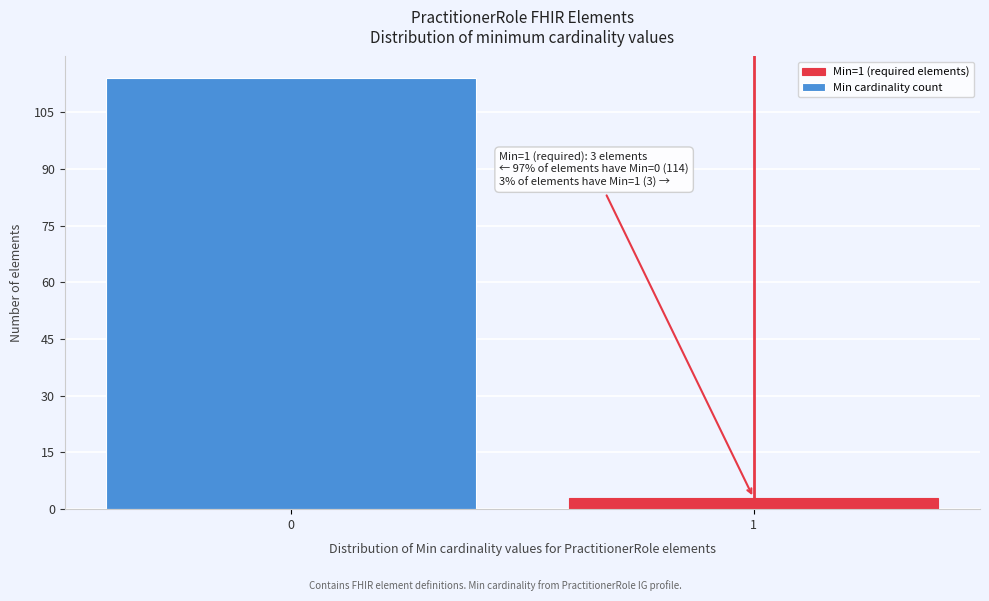

Reading left to right, transcribe all the data shown in this chart.

114	3